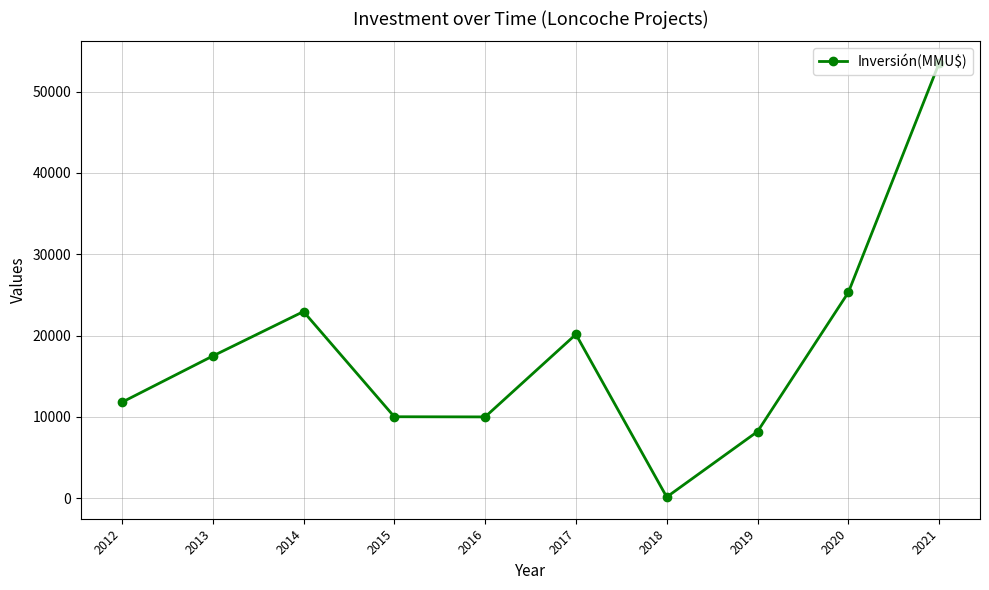

Count the number of data series in this chart.

1